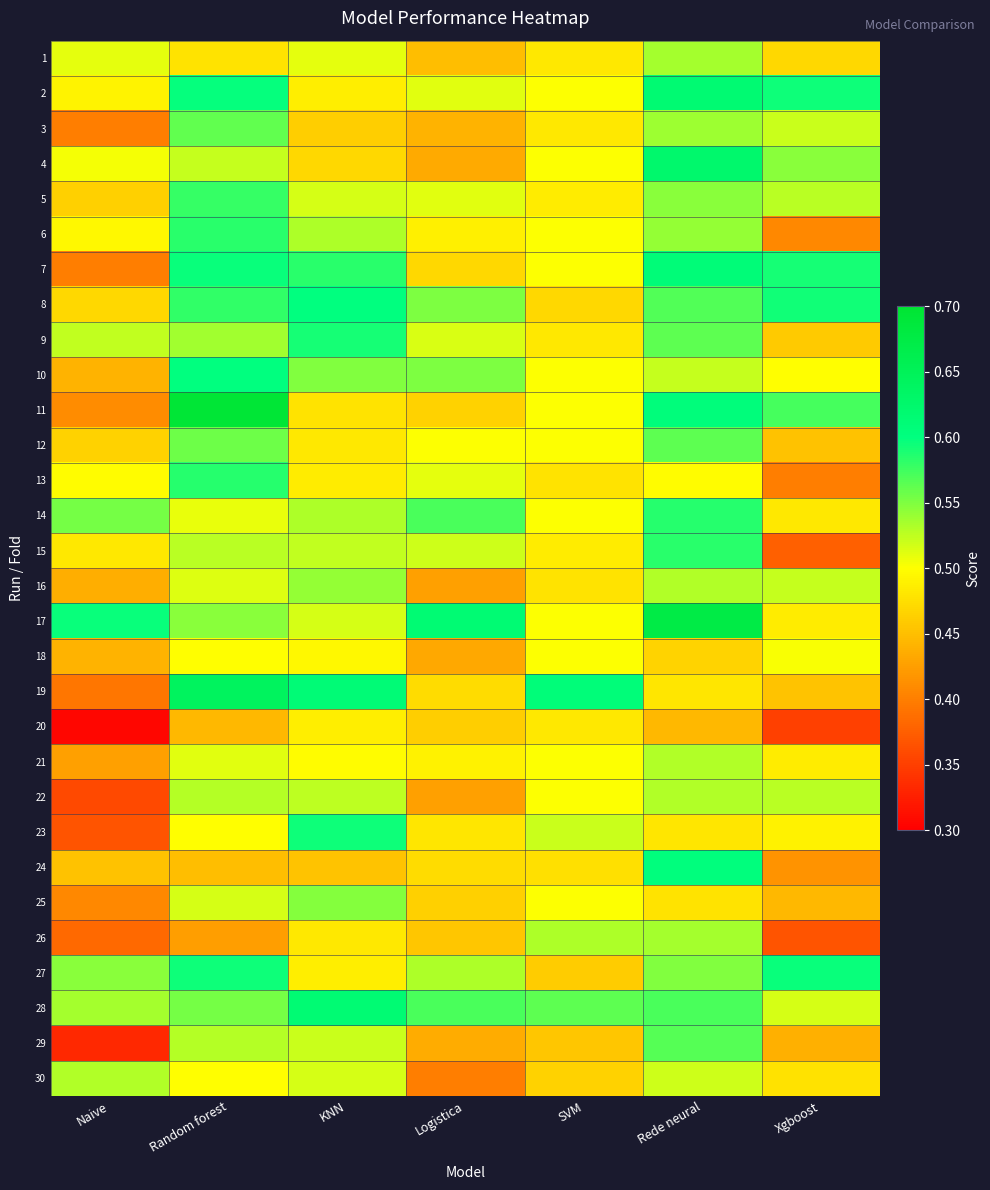

What is the difference between the highest and lowest values at KNN?

0.2